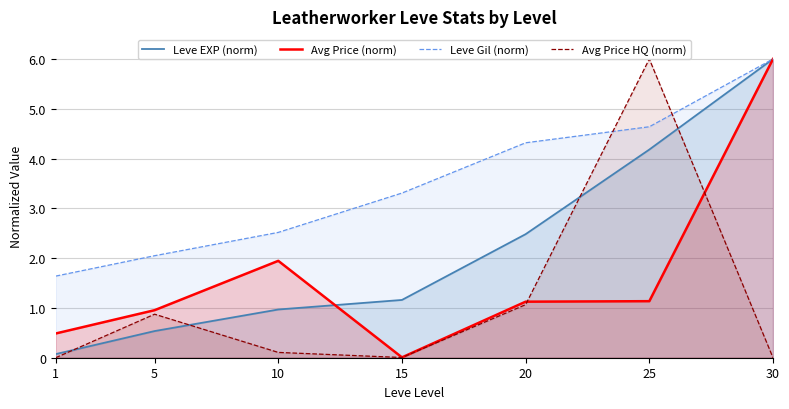

What is the spread (max minus min) of values at 30?

6.0